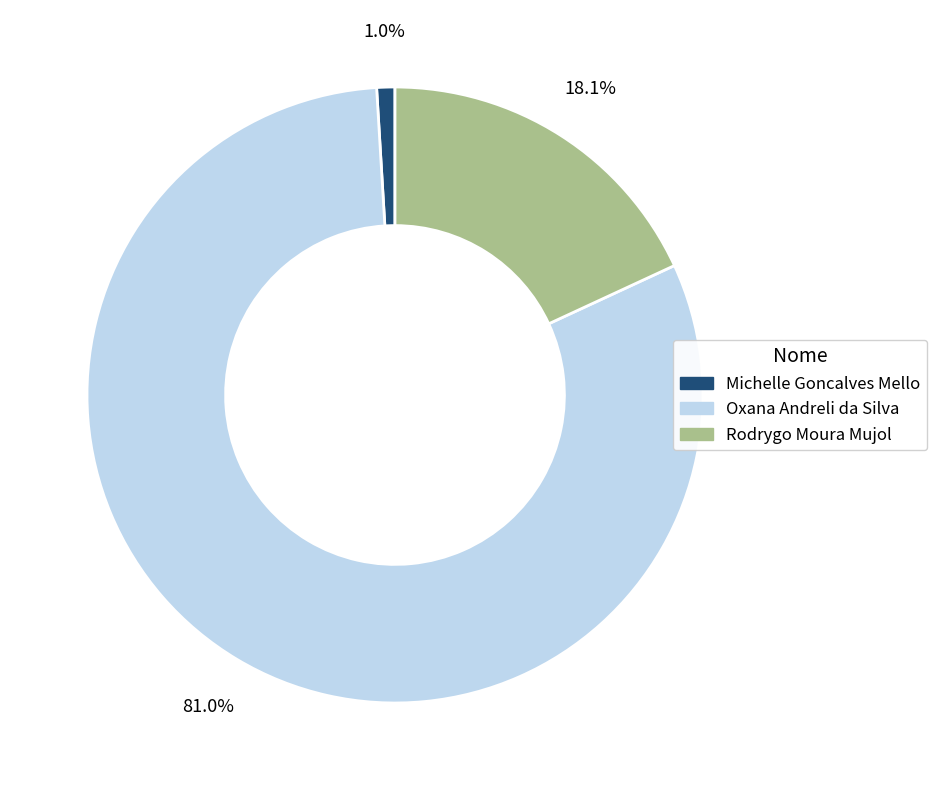

The Michelle Goncalves Mello slice represents 15% of the pie. True or false?

False